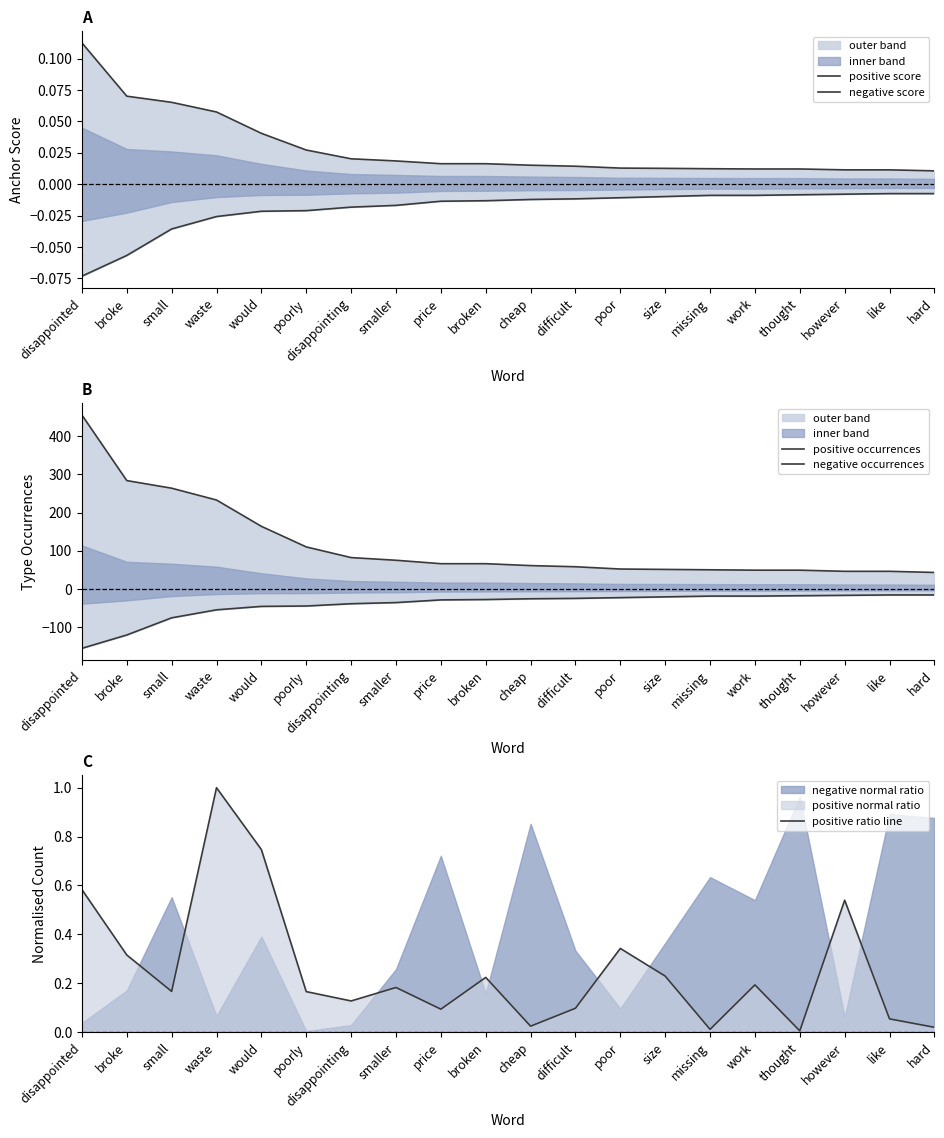

What is the label of the 13th point from the left?

poor